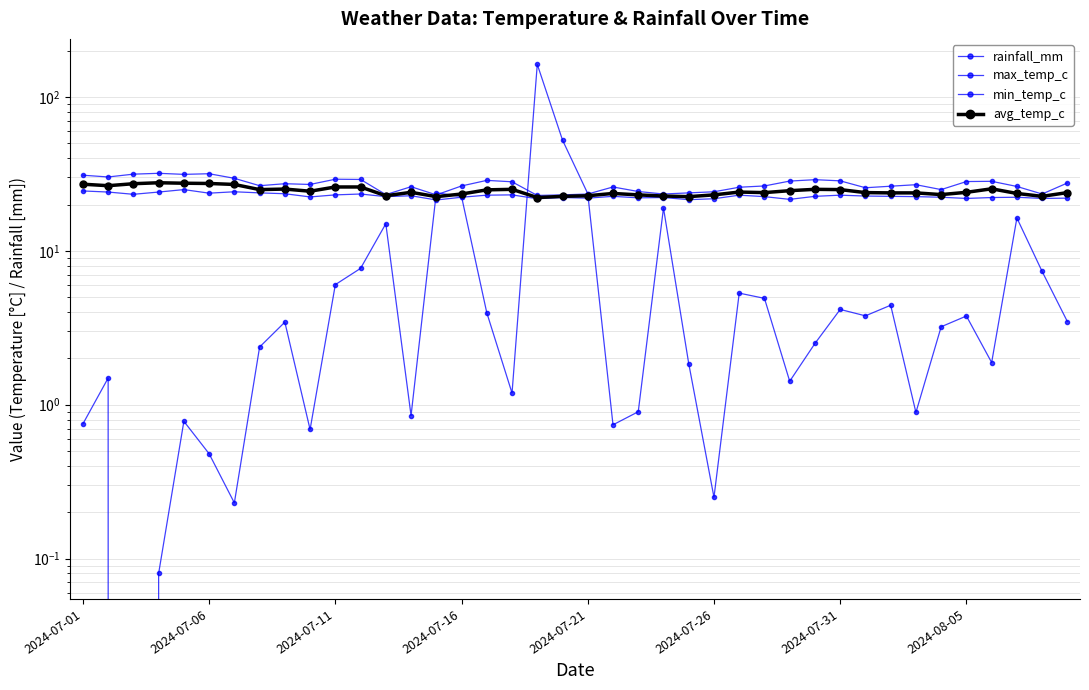

After their last crossing, which series has the higher values: rainfall_mm or max_temp_c?

max_temp_c